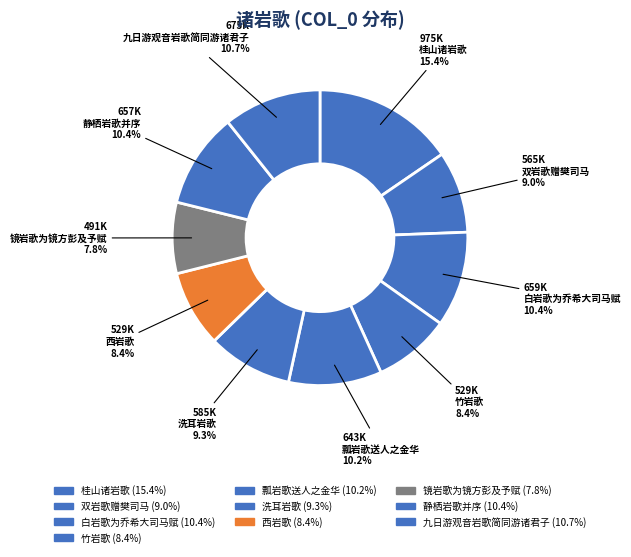

True or false: 瓢岩歌送人之金华 accounts for 10% of the total.

True